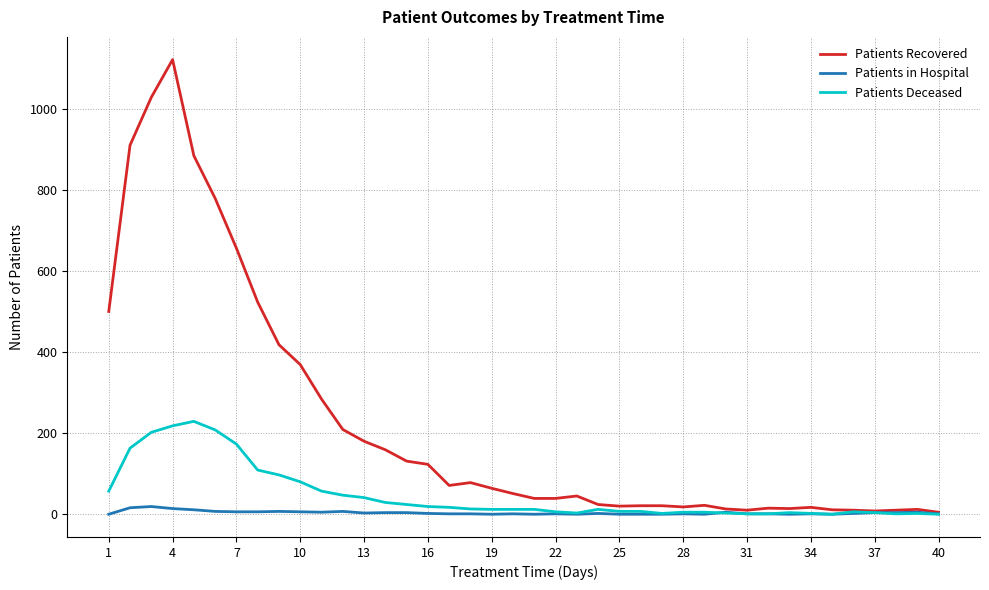

What is the difference between the second highest and second lowest values in the Patients in Hospital series?

16